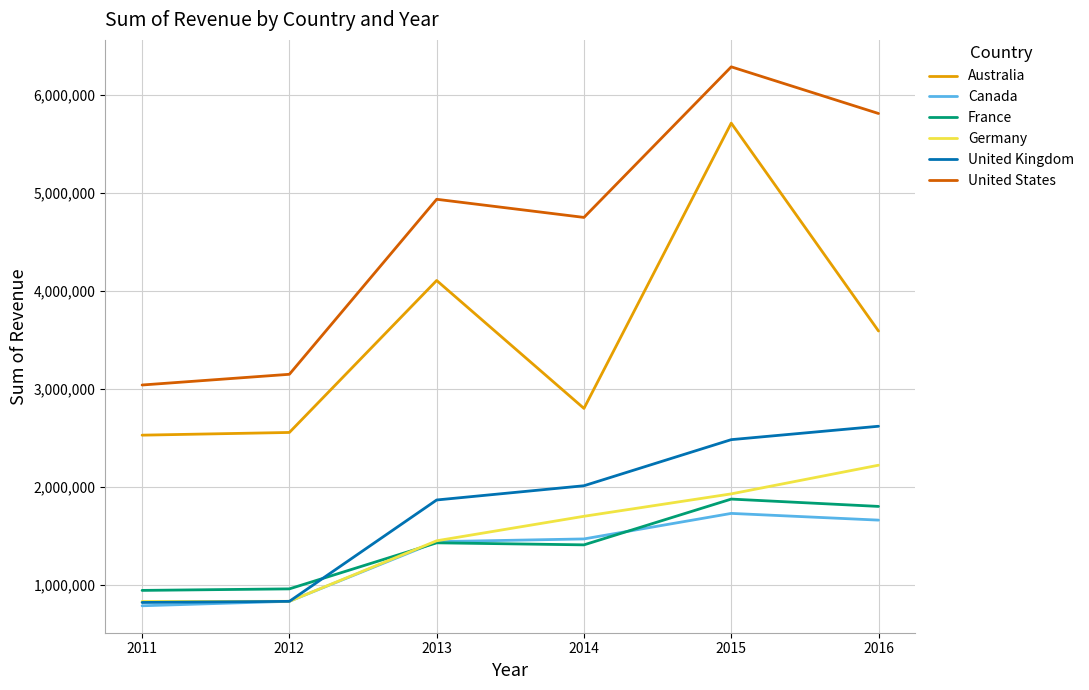

At which category is the sum across all series the highest?

2015